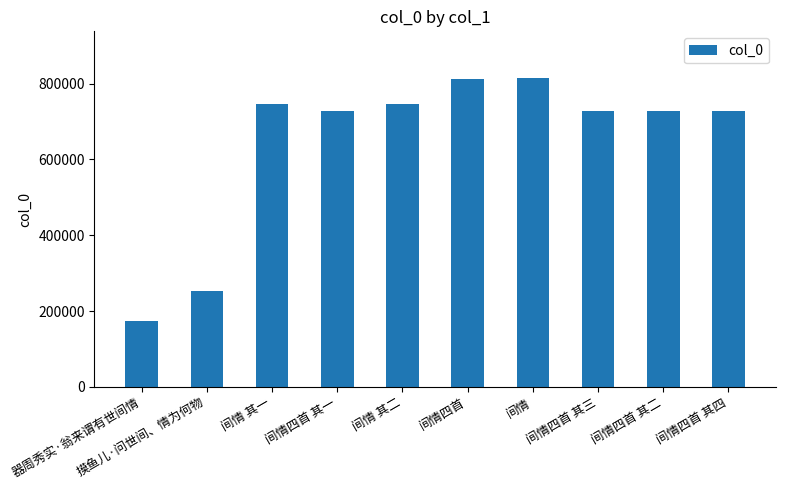

What is the value of the 5th bar from the left?

747299